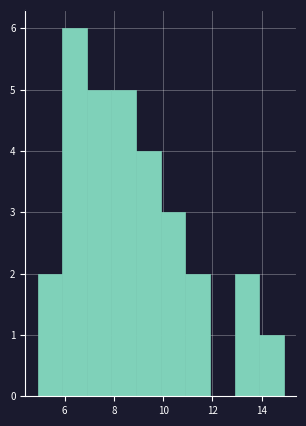

Reading left to right, list every bar in this chart as the range it spans on the x-axis followed by its height. Neither the bar edges nor the heights are printed on the chart, so give them approximately, as read against the axes.

4.9 to 5.9: 2
5.9 to 6.9: 6
6.9 to 7.9: 5
7.9 to 8.9: 5
8.9 to 9.9: 4
9.9 to 10.9: 3
10.9 to 11.9: 2
11.9 to 12.9: 0
12.9 to 13.9: 2
13.9 to 14.9: 1